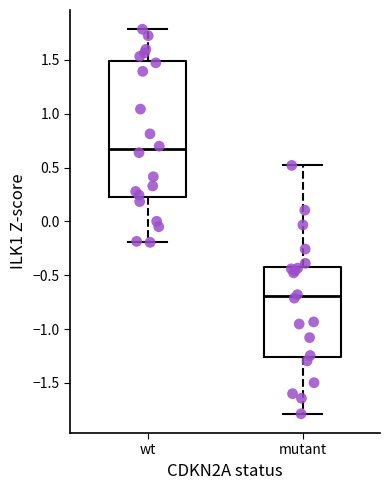

Reading left to right, read every box against the y-axis: the position of its median line, the range the box covers, and the ends of its whiskers. The values are not printed on the chart, so give them approximately, as read against the axis.

wt: median 0.65, box 0.25 to 1.50, whiskers -0.20 to 1.80
mutant: median -0.70, box -1.25 to -0.40, whiskers -1.80 to 0.50